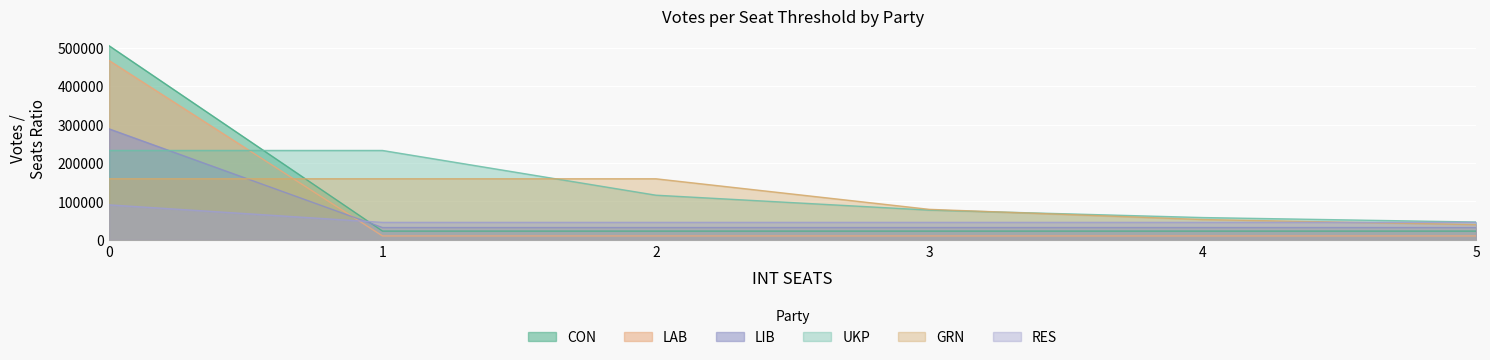

What is the value of the CON point at the 1st from the left?

504941.0